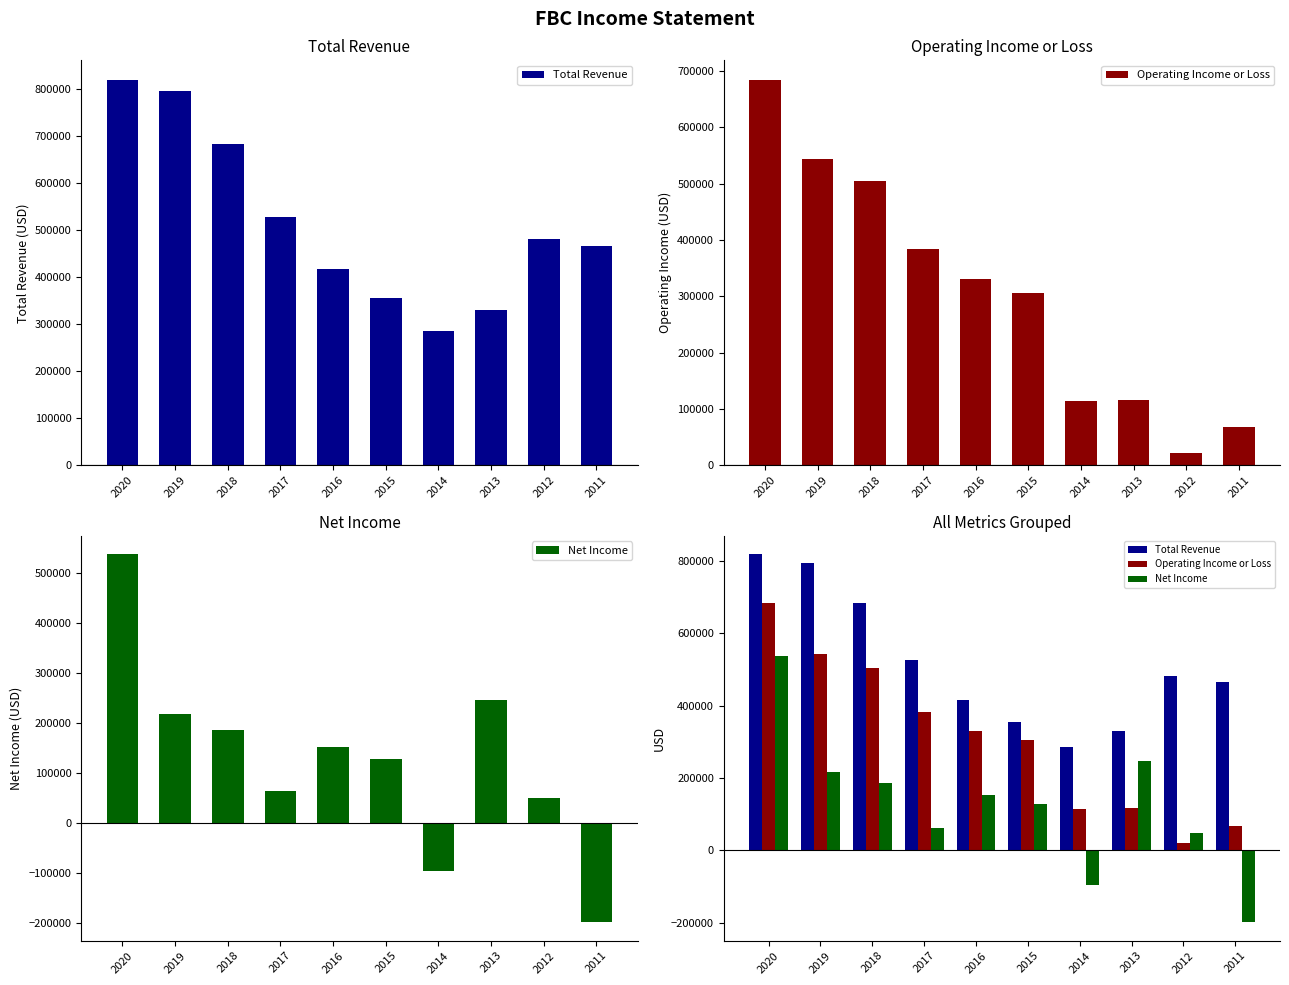

How many series are shown in this chart?

3